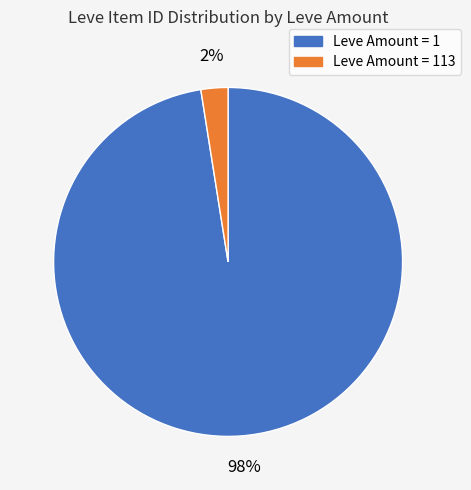

Count the number of slices in the pie.

2